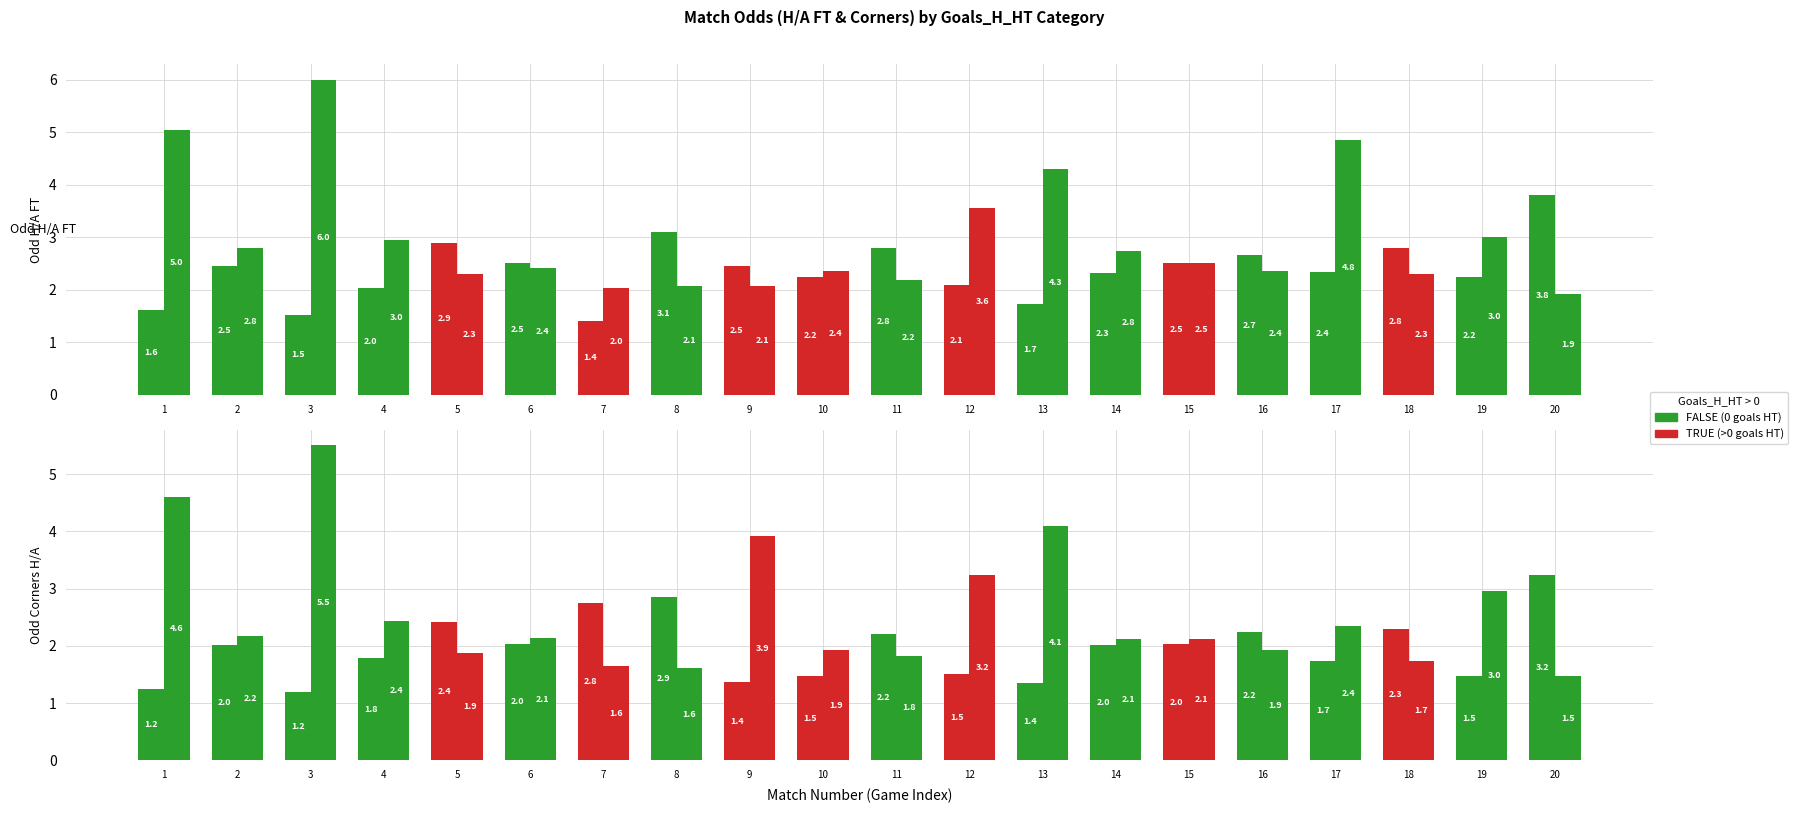

What is the greatest value displayed?

6.0